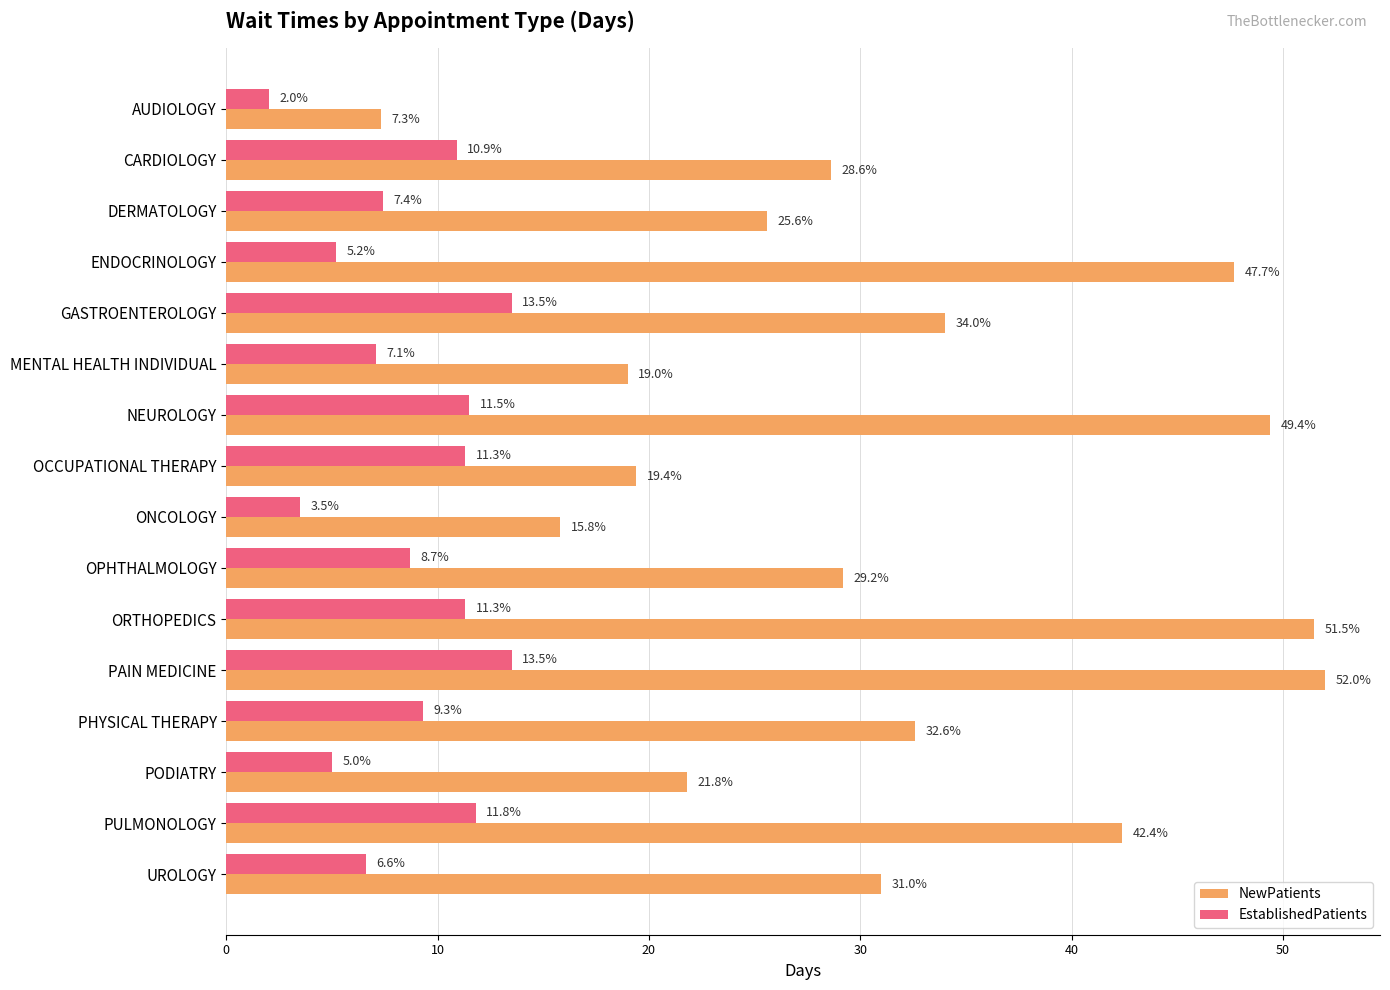

At which category is the sum across all series the highest?

PAIN MEDICINE